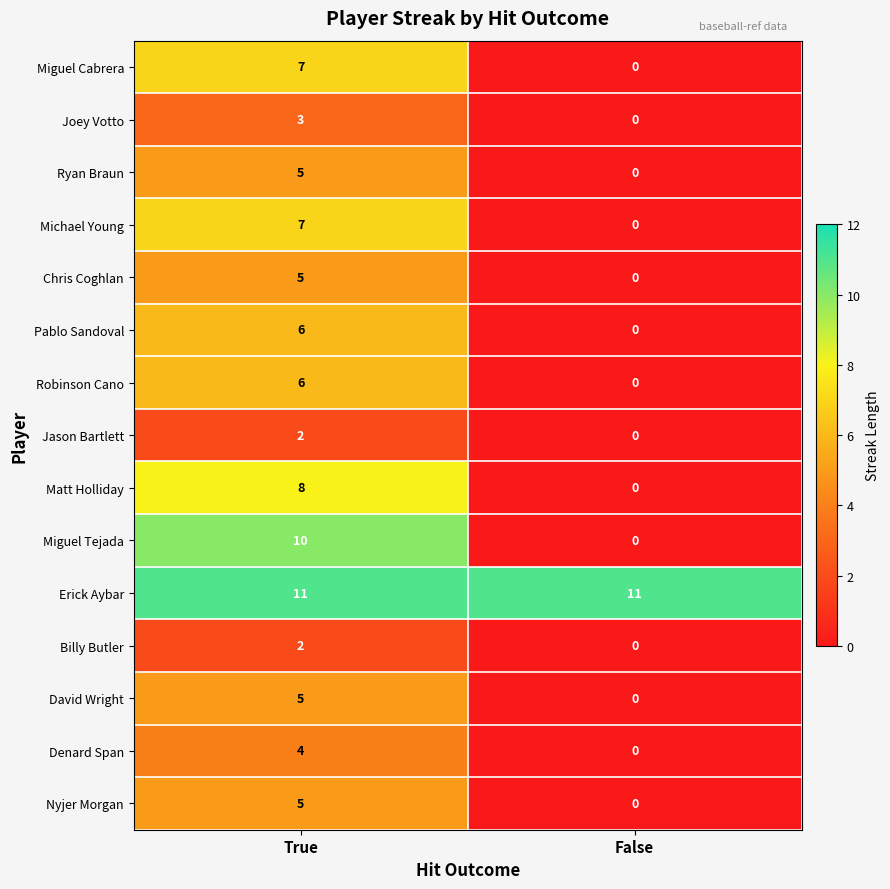

List the labels in order of Miguel Tejada value, smallest first.

False, True